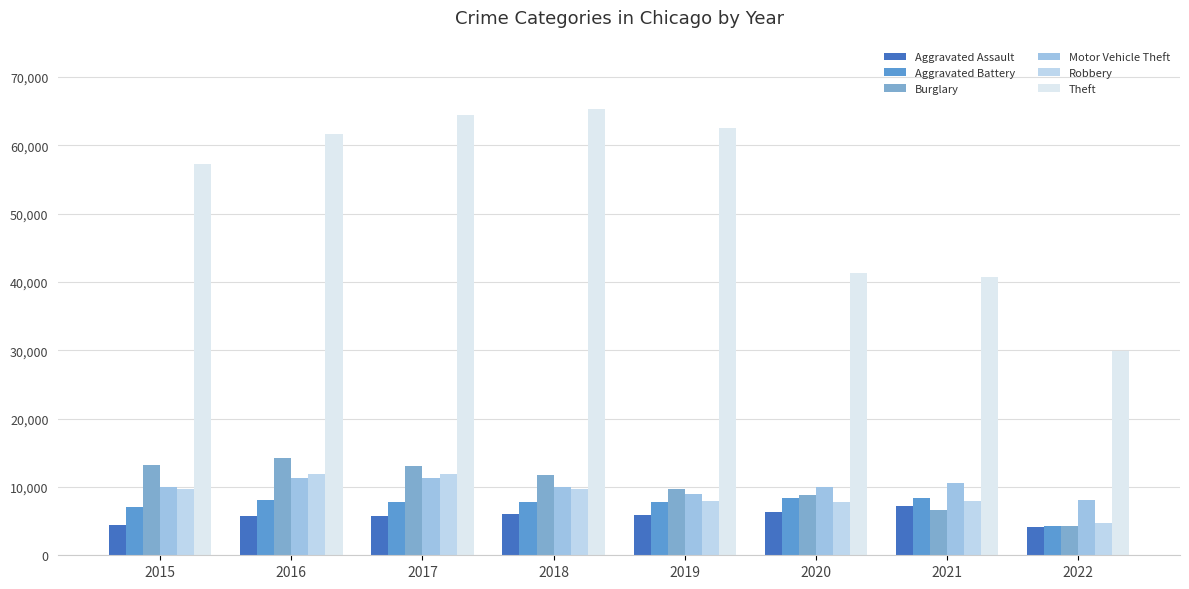

How many data points in Burglary are less than 11746?

4